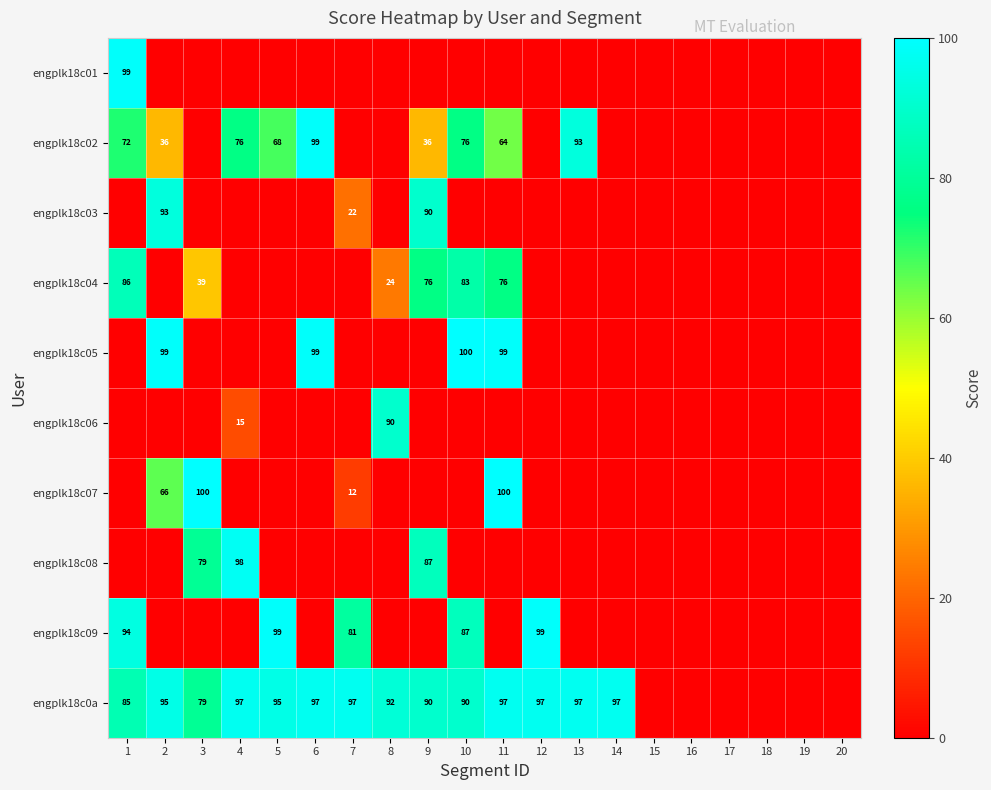

Is it true that engplk18c0a equals 54 at 11?

False